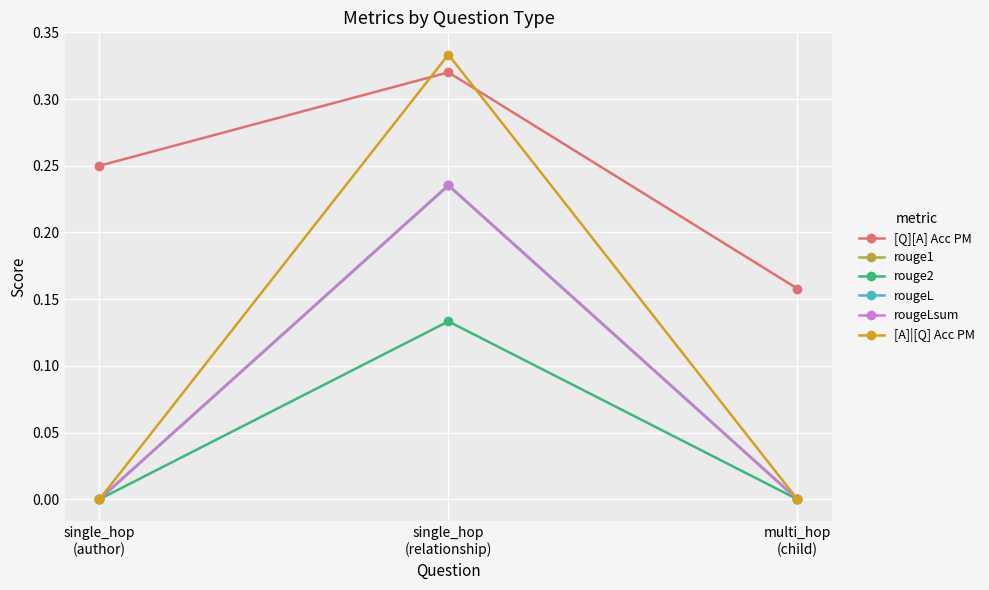

Is this an area chart (filled region under the line)?

No